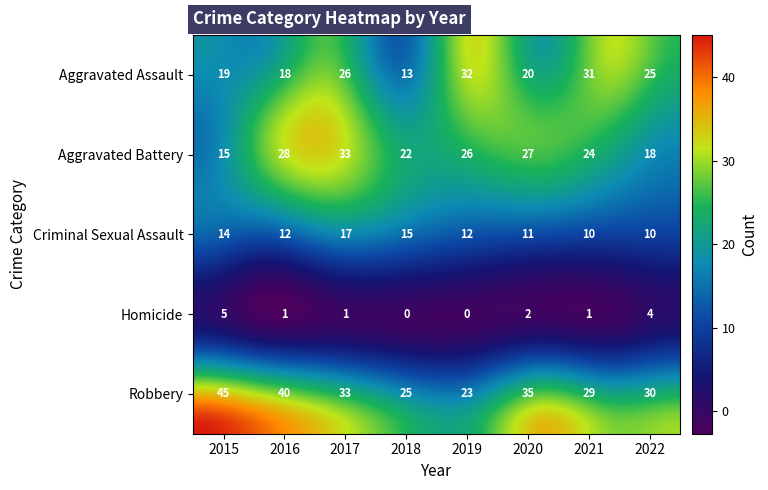

What is the total value across all series at 2019?

93